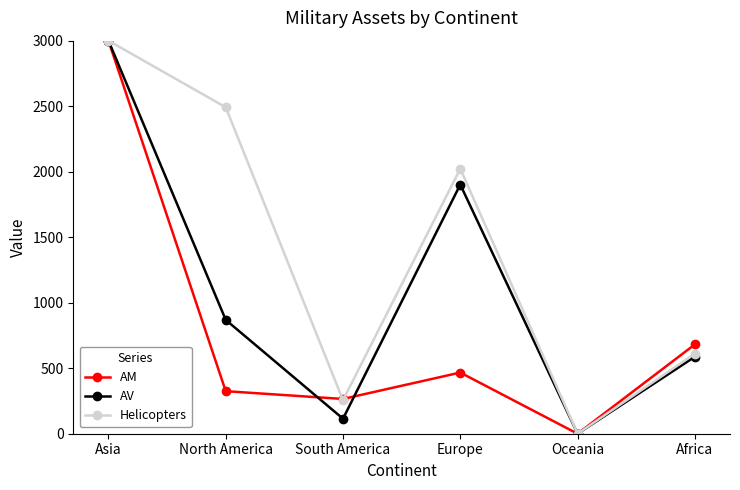

How many lines are shown in the chart?

3